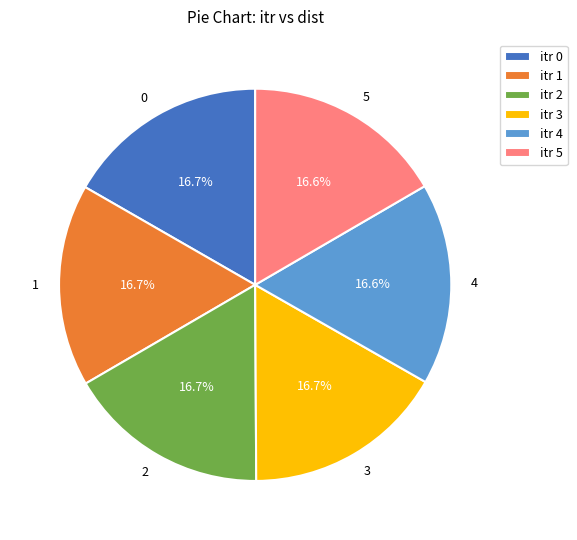

What percentage is the 2 slice, to the nearest percent?

17%